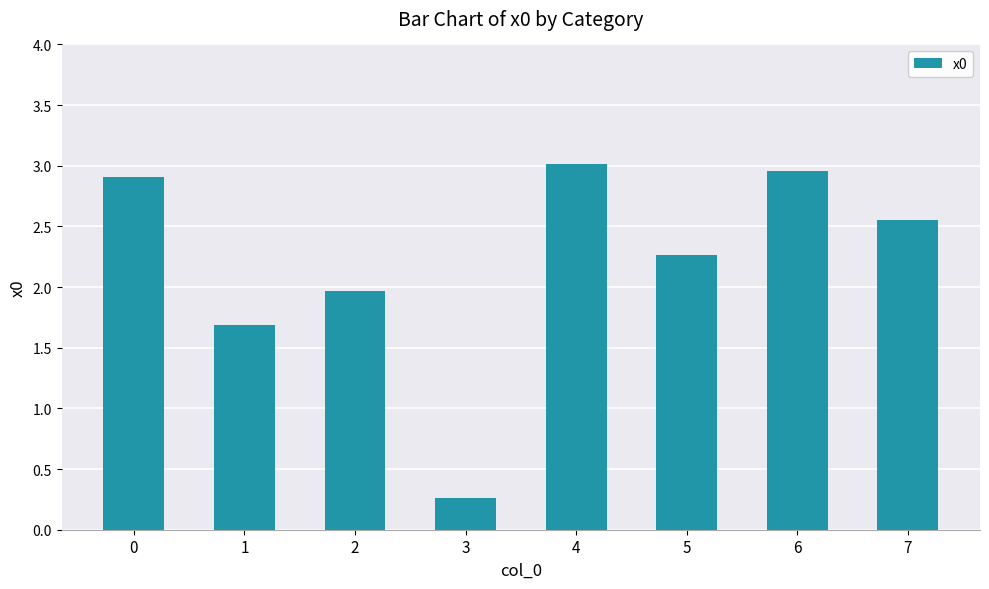

Which category has the highest value across all series?

4